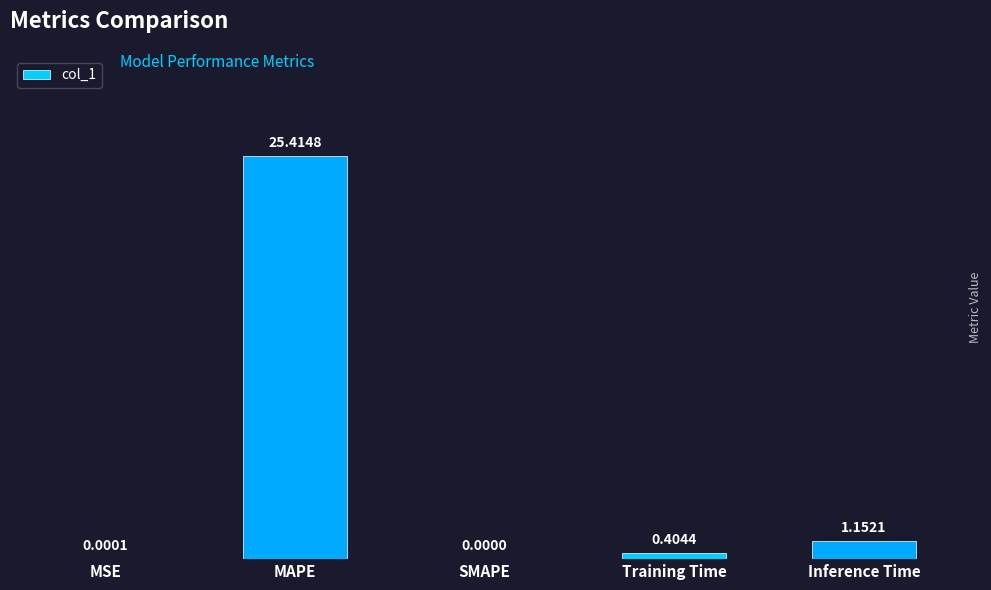

What is the sum of the values at MAPE and MSE?

25.4